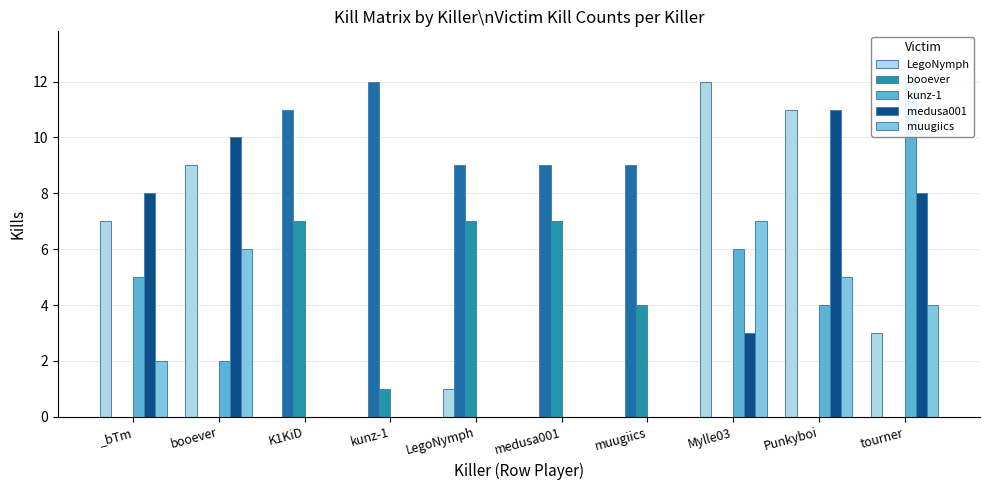

The value of kunz-1 at kunz-1 is 0. True or false?

True